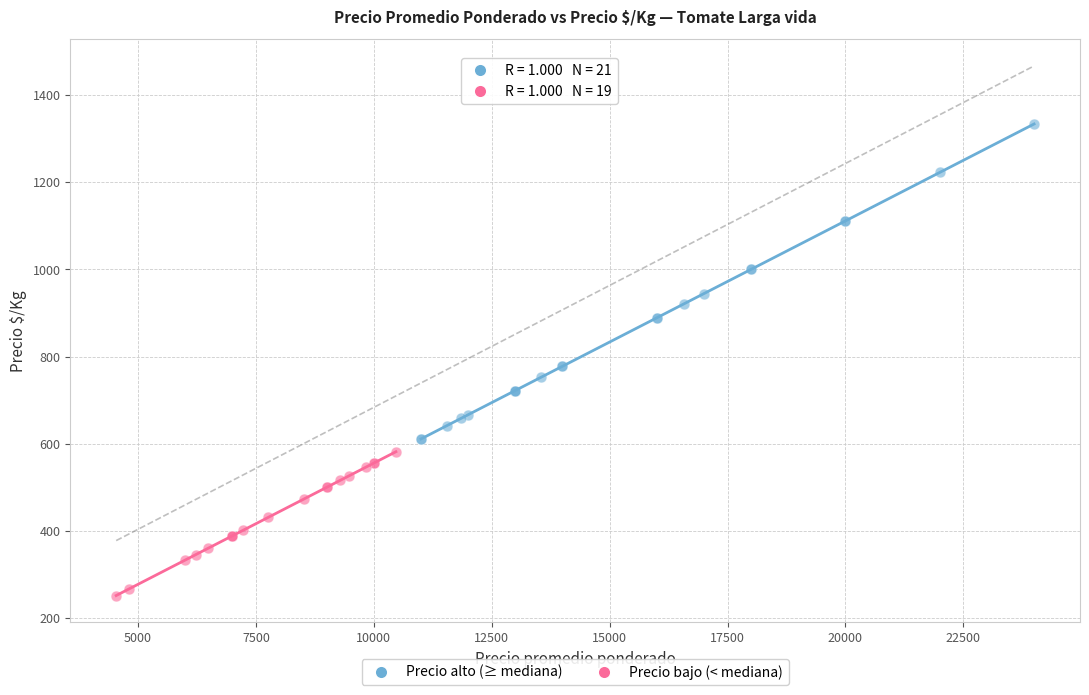

Which series contains the lowest Y value?

Precio bajo (< mediana)